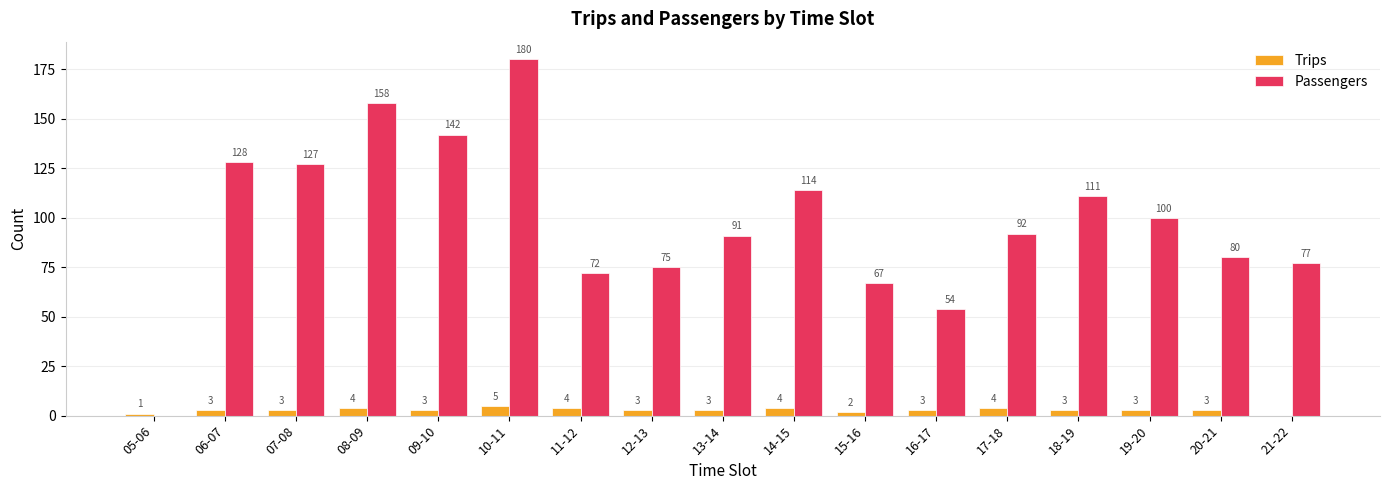

What is the sum of the Passengers values at 19-20 and 21-22?

177